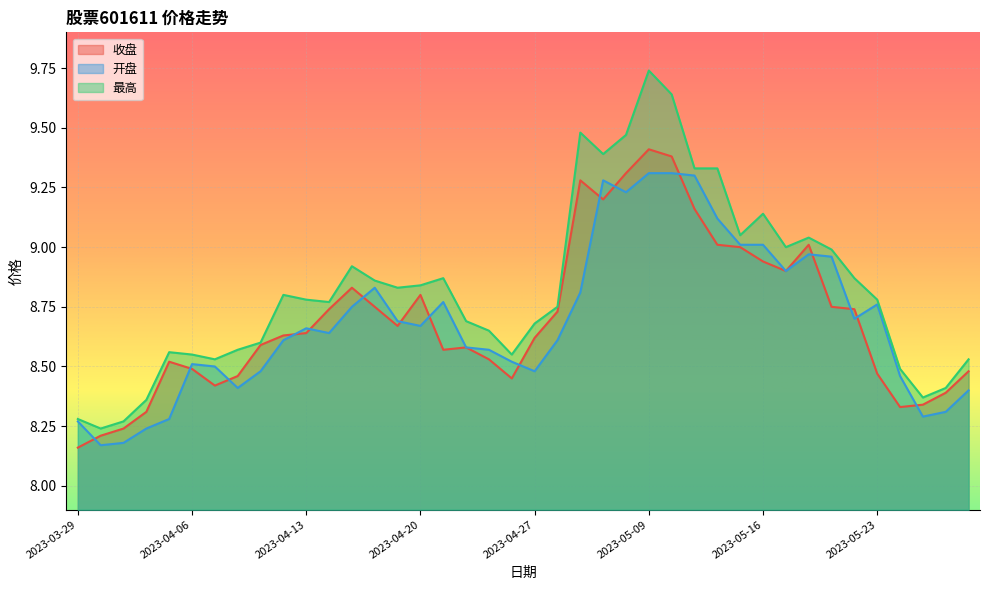

What is the sum of all 收盘 values?

348.0